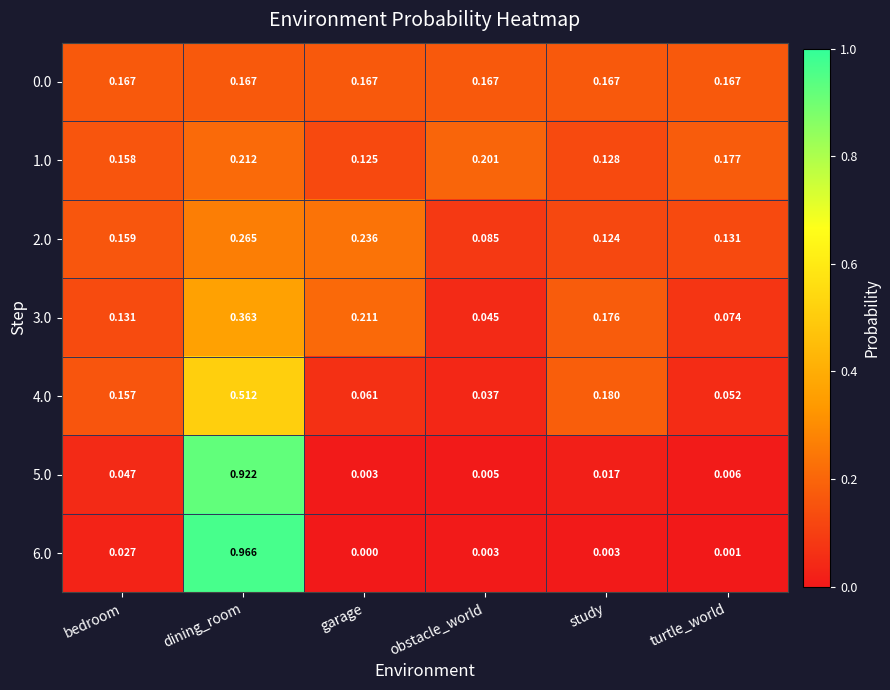

Where is 6.0 nearest to the value 0?

garage